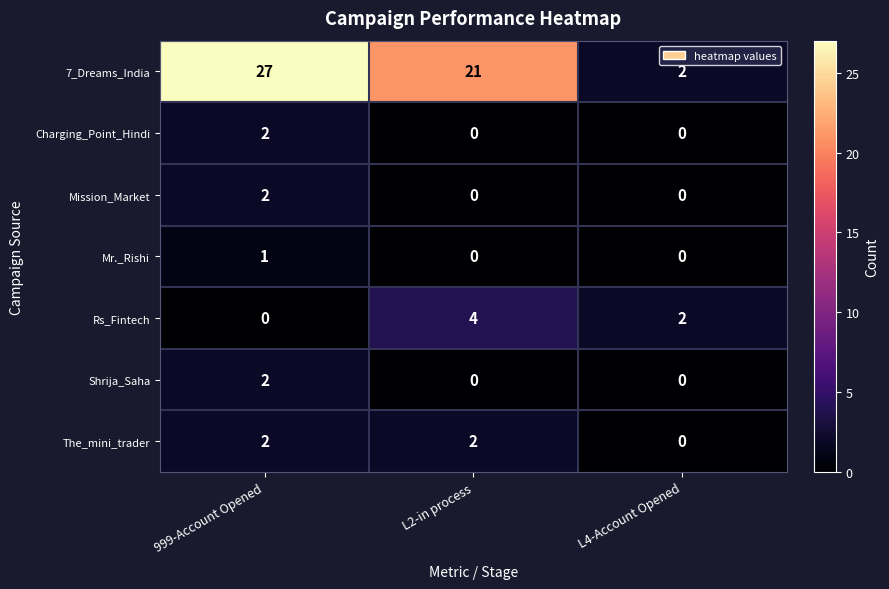

Which series has the largest total across all categories?

7_Dreams_India